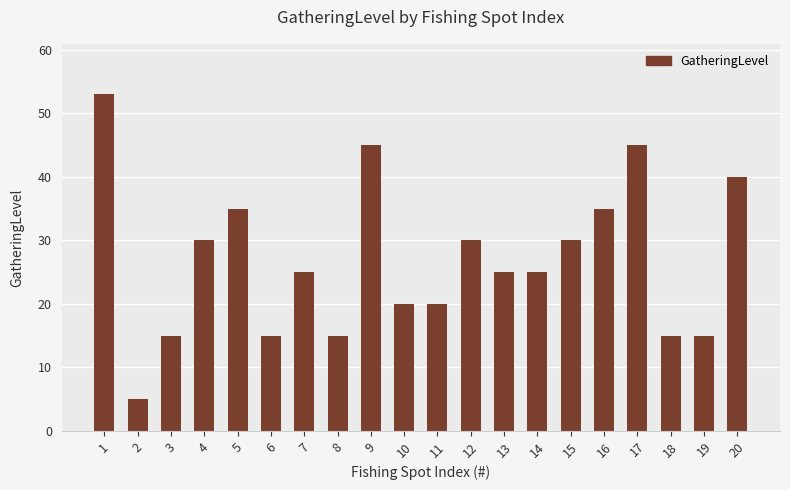

Read the value at 19, to the nearest 5.

15